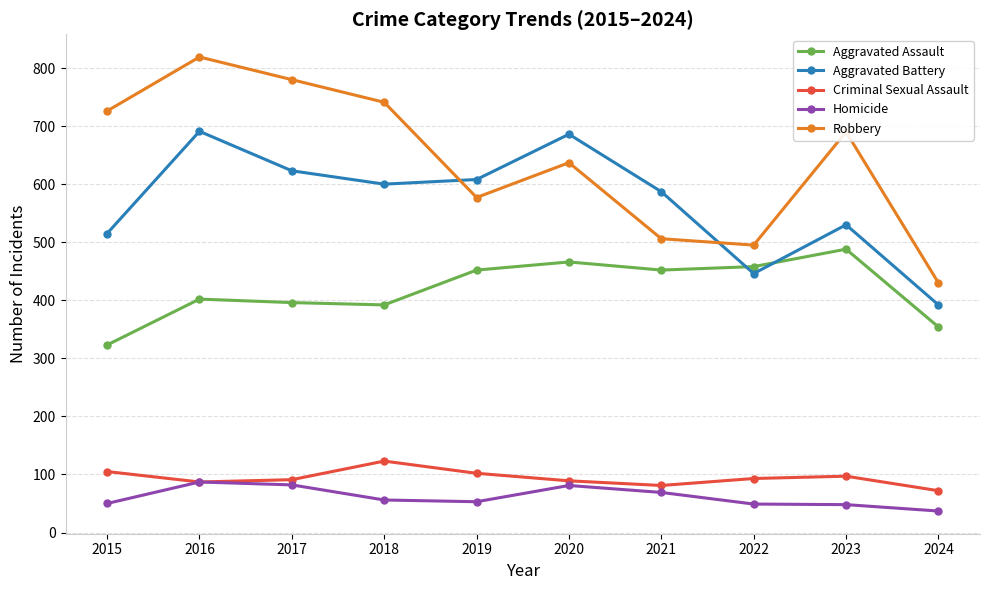

What is the difference between the maximum and minimum values in the Criminal Sexual Assault series?

51